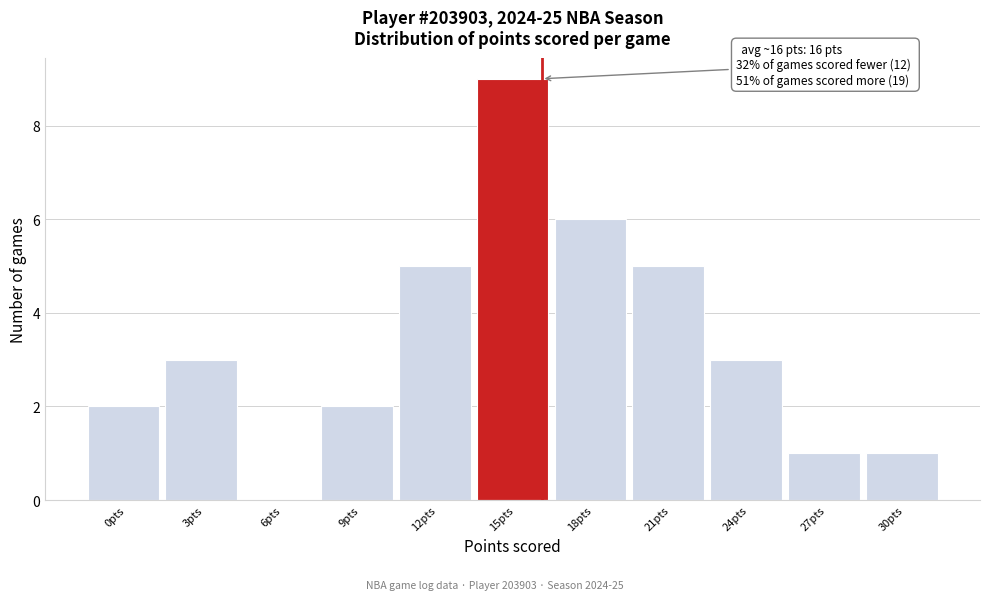

Reading right to left, extract all data points from this chart.

30pts=1	27pts=1	24pts=3	21pts=5	18pts=6	15pts=9	12pts=5	9pts=2	6pts=0	3pts=3	0pts=2